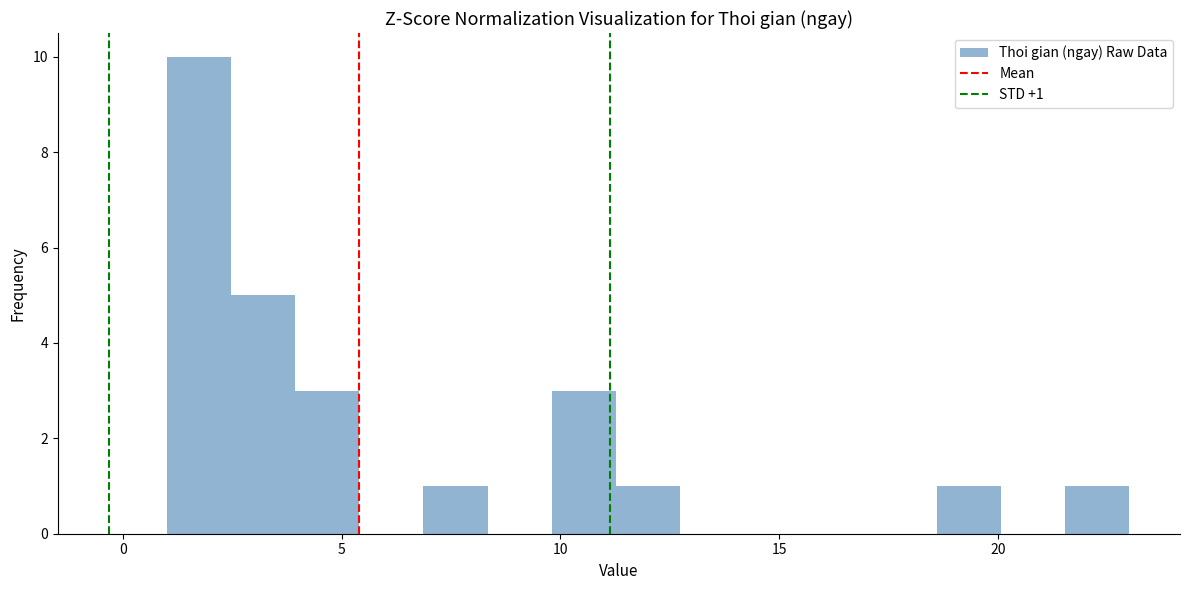

Around what value on the x-axis is the tallest bar? Give the approximate position of its centre, as read against the axis.

1.5